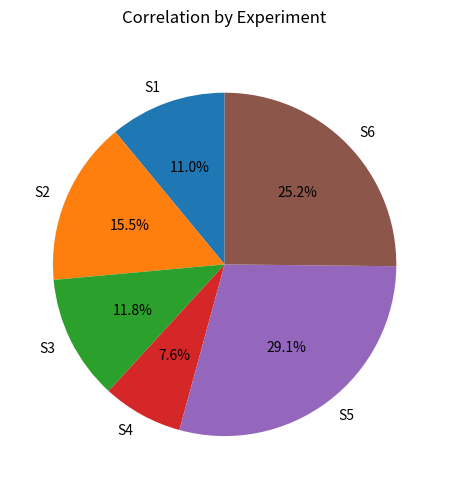

Does any single category account for the majority?

No